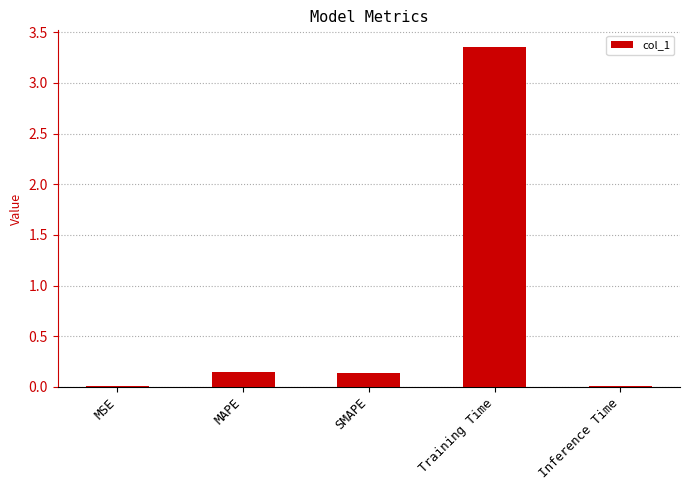

Which label corresponds to the largest value in the chart?

Training Time